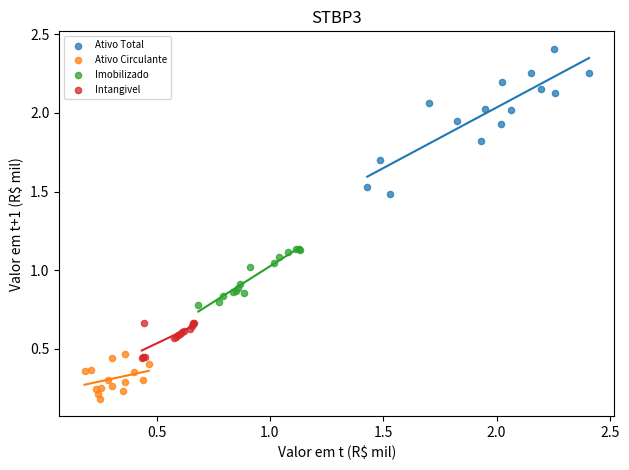

Which series contains the lowest Y value?

Ativo Circulante